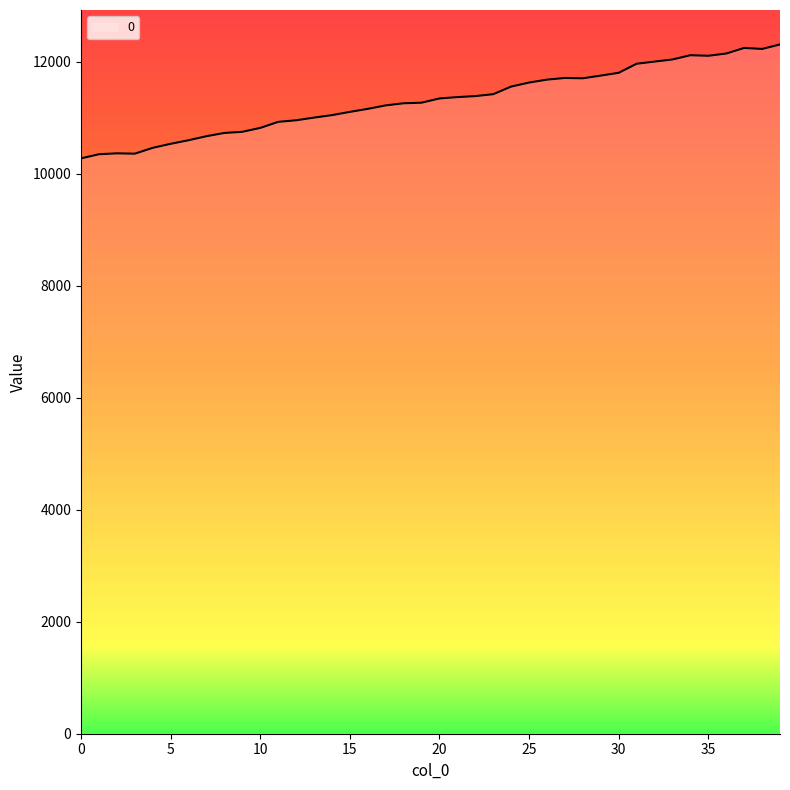

What is the sum of all values?

452304